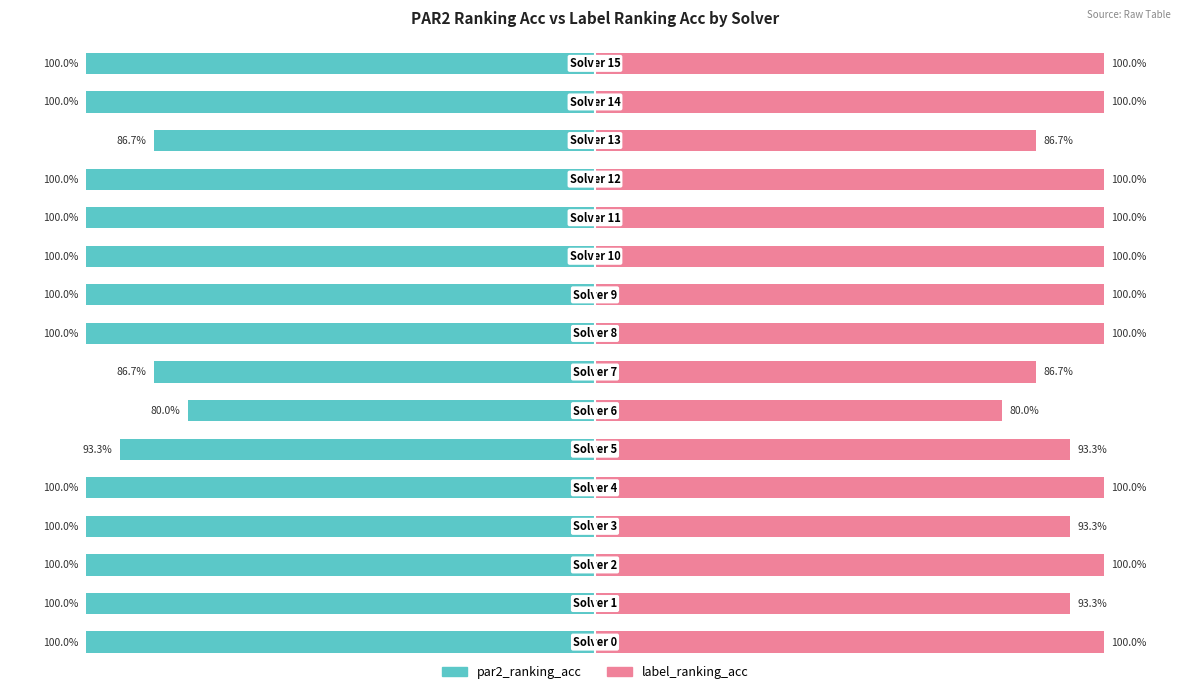

What is the maximum value shown in the chart?

100.0